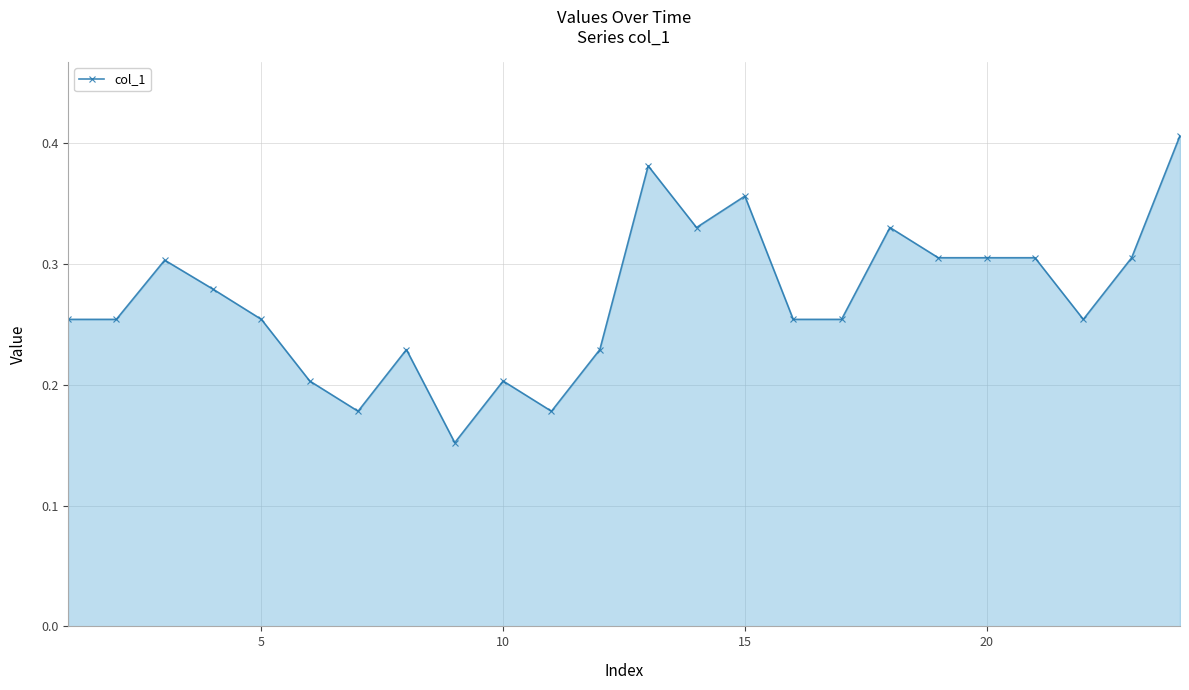

What is the sum of all values?

6.5